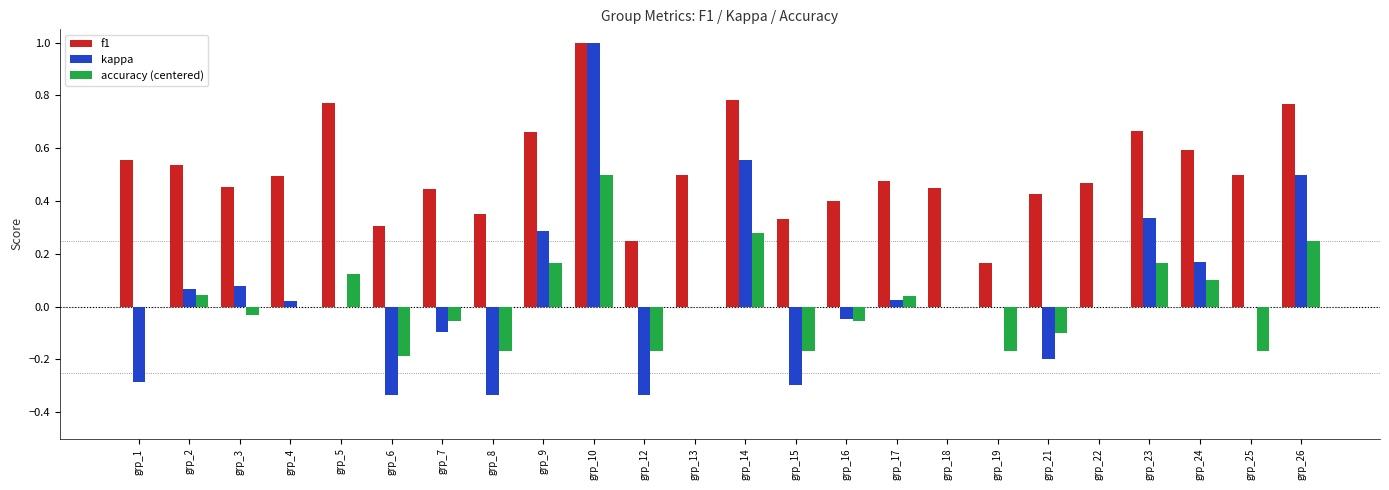

At which category does the chart reach its peak across all series?

grp_10